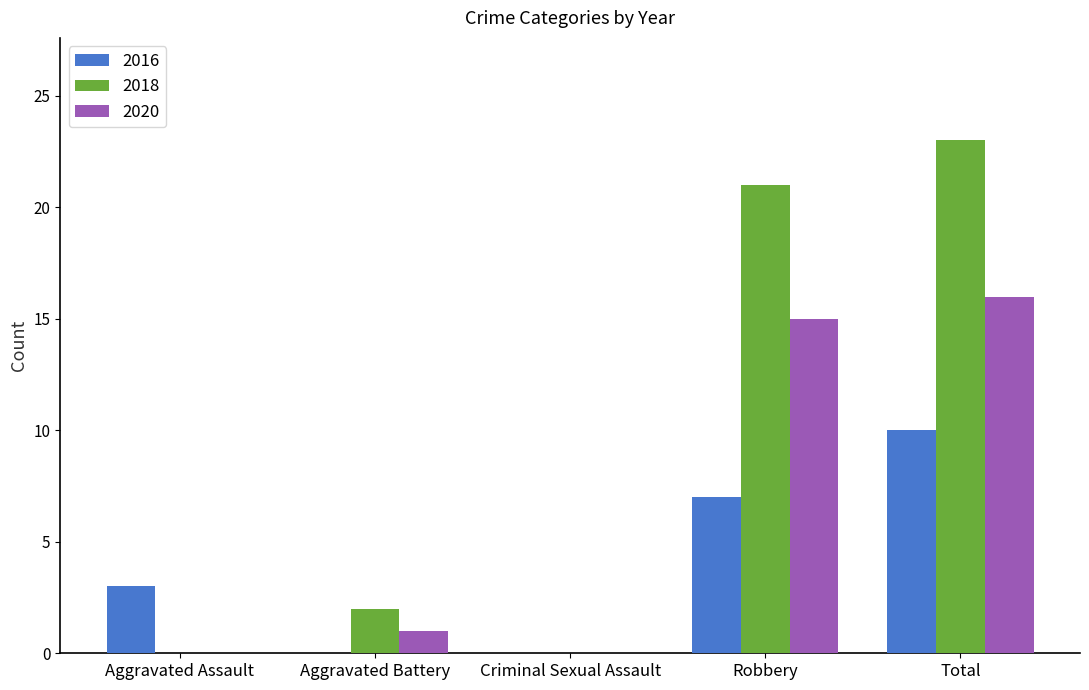

Which label corresponds to the largest value in the chart?

Total